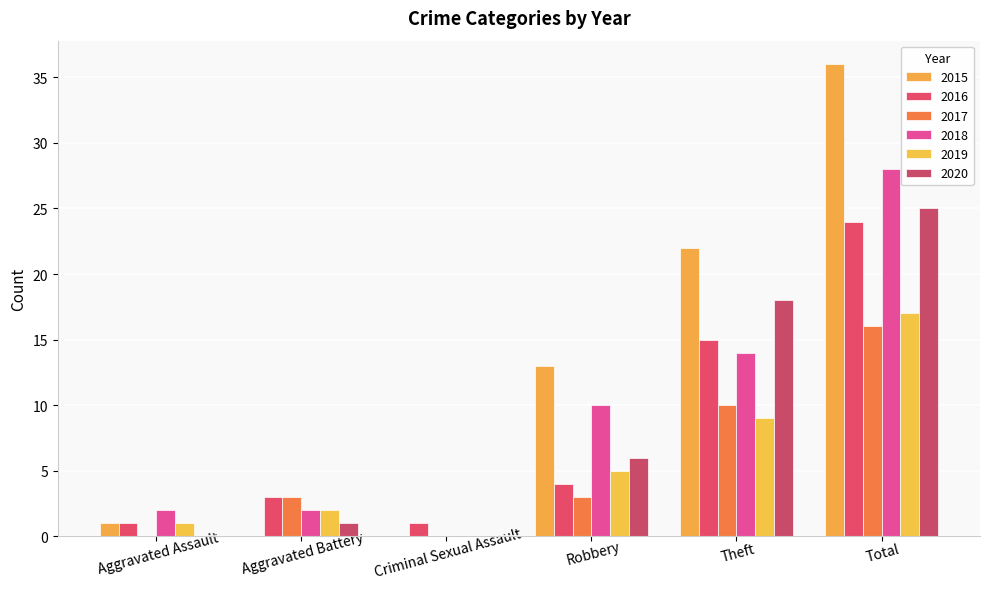

Does the chart contain stacked bars?

No